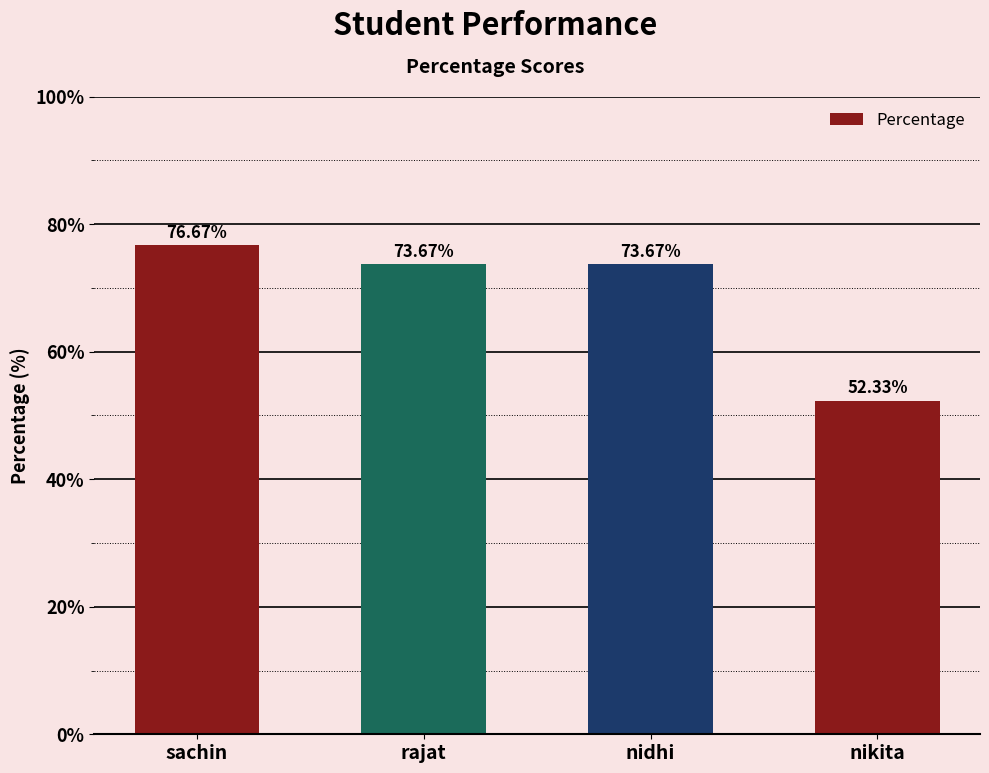

What is the ratio of the value at nikita to the value at rajat?

0.7